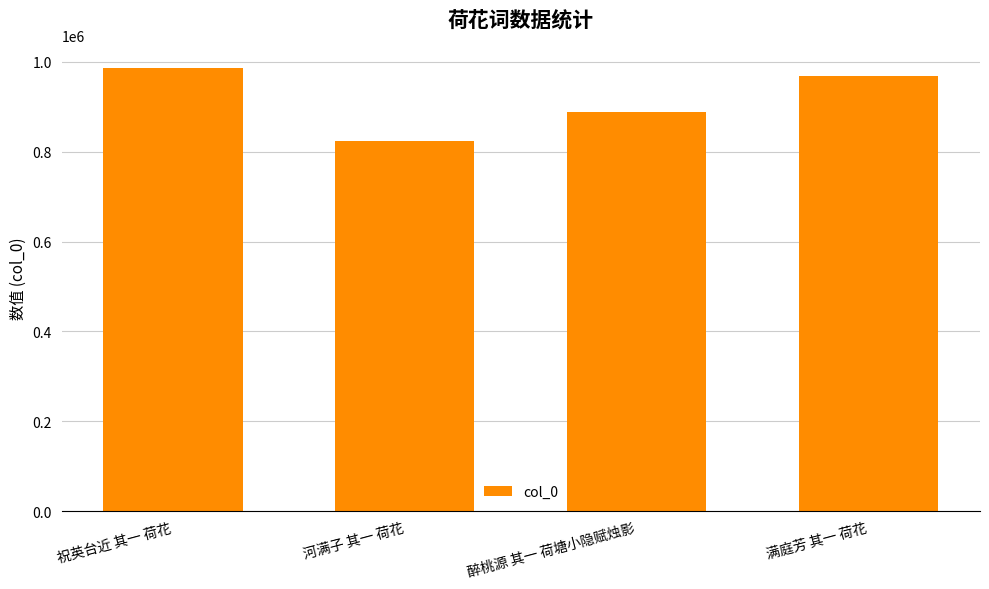

How many values are between 887743 and 987120?

3